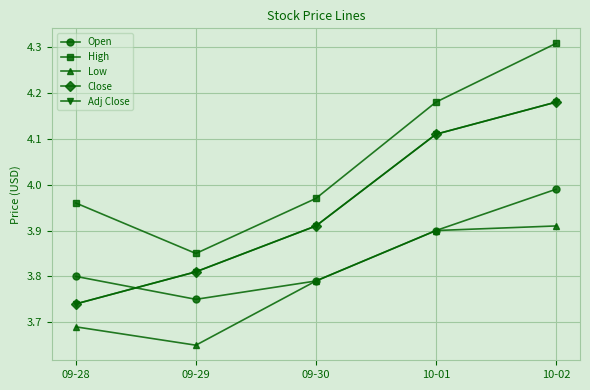

Does the chart have visible grid lines?

Yes